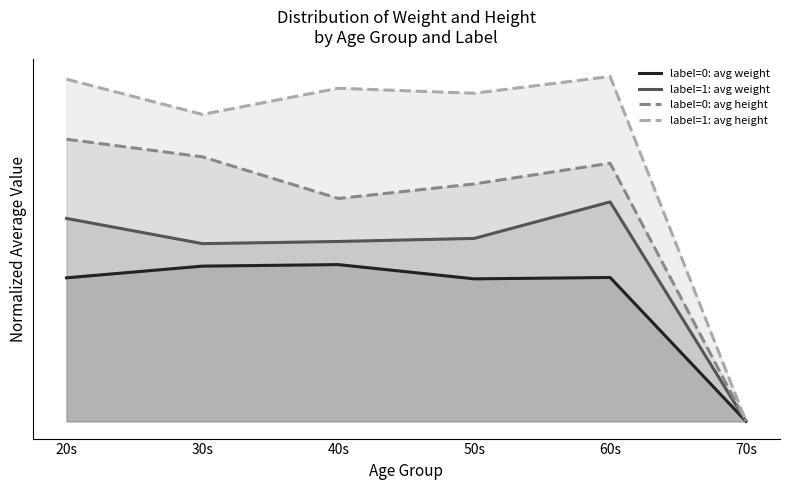

Which series changed the most between 40s and 50s?

label=0: avg height